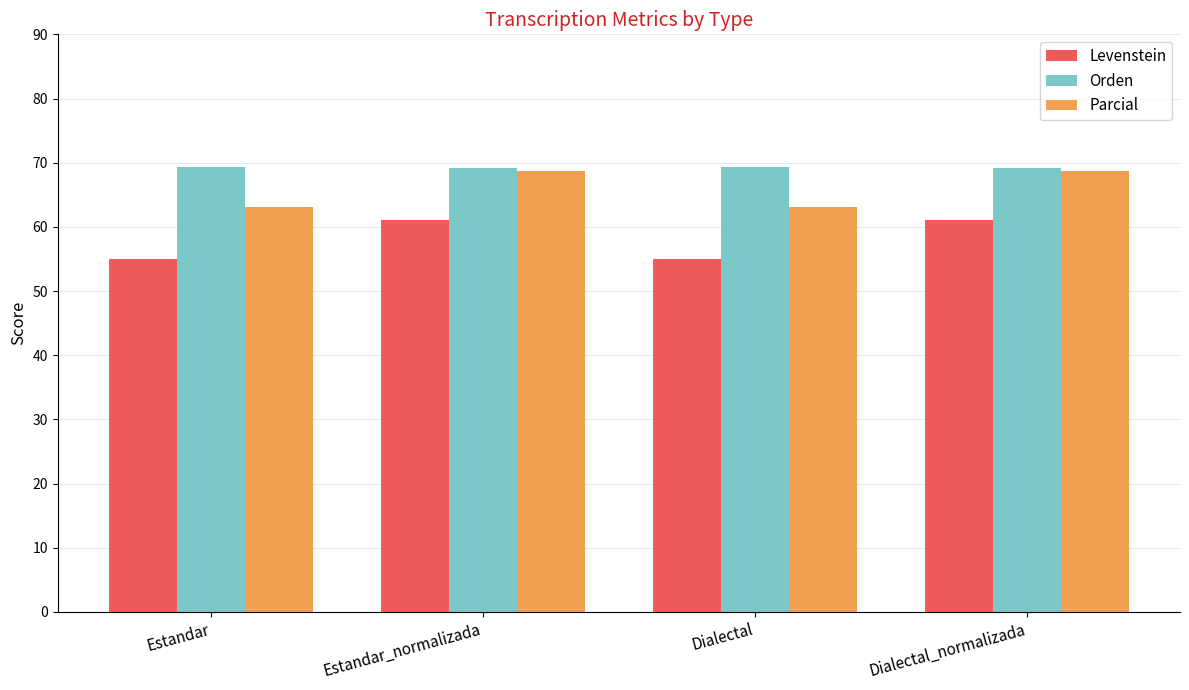

What is the minimum value shown in the chart?

55.0